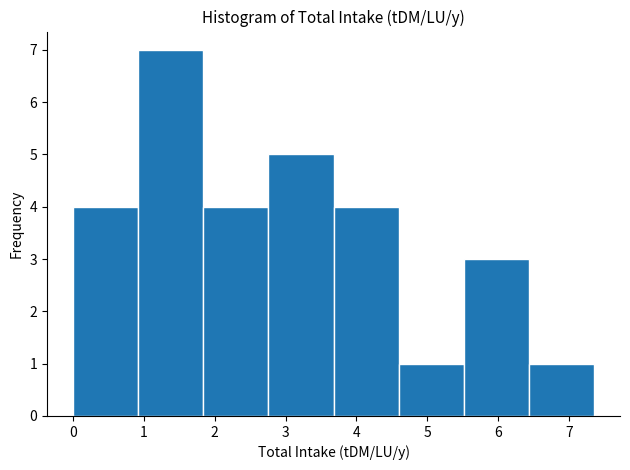

What is the height of the bar covering 0.0 to 0.9 on the x-axis? Neither the bar edges nor the heights are printed on the chart, so give them approximately, as read against the axes.

4